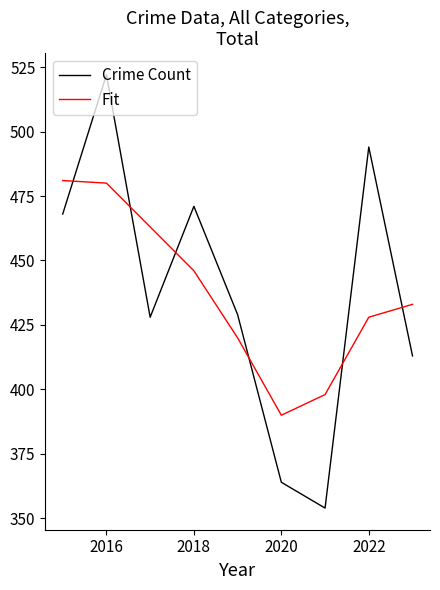

What is the difference between the maximum and minimum values in the Crime Count series?

168